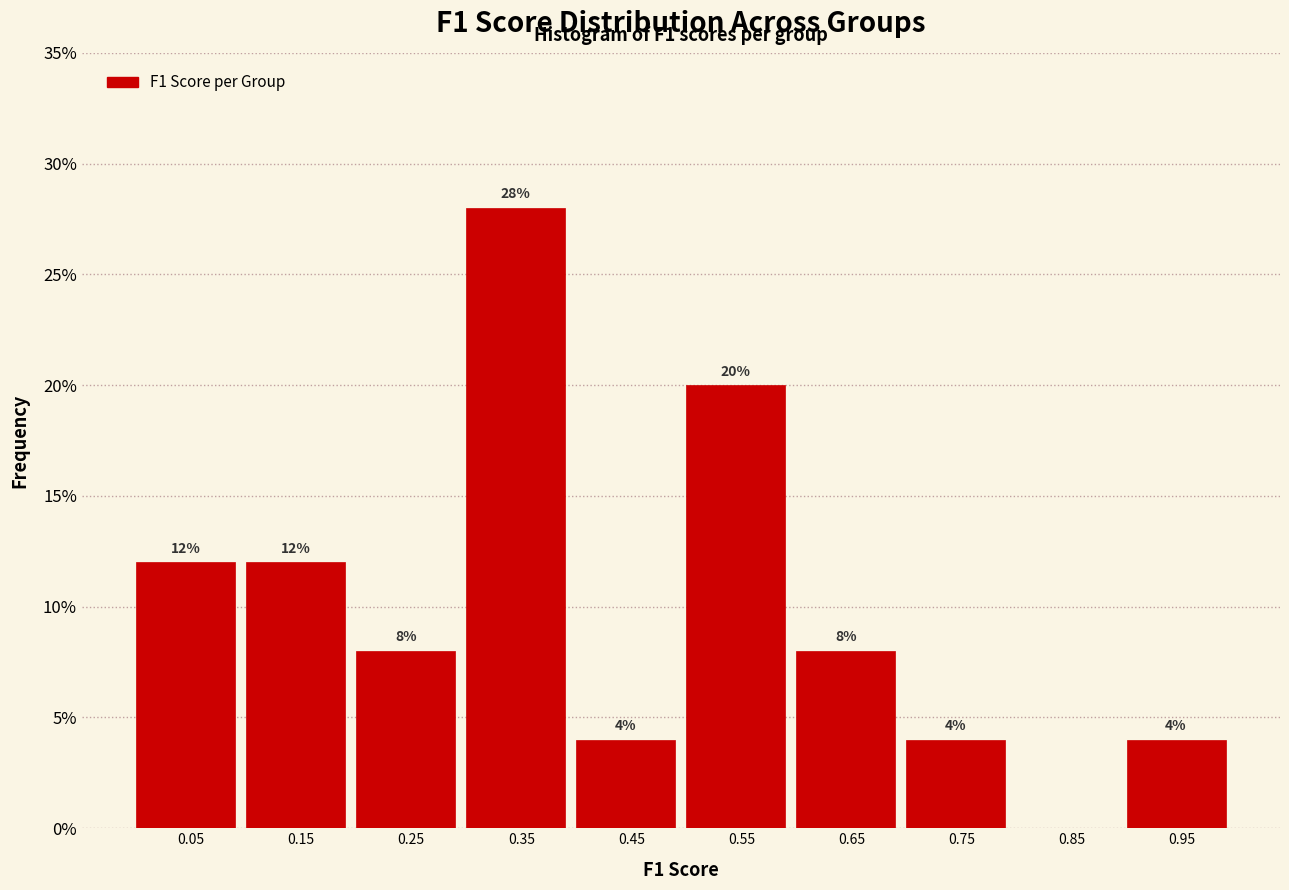

Which range on the x-axis has the tallest bar?

0.3 to 0.4